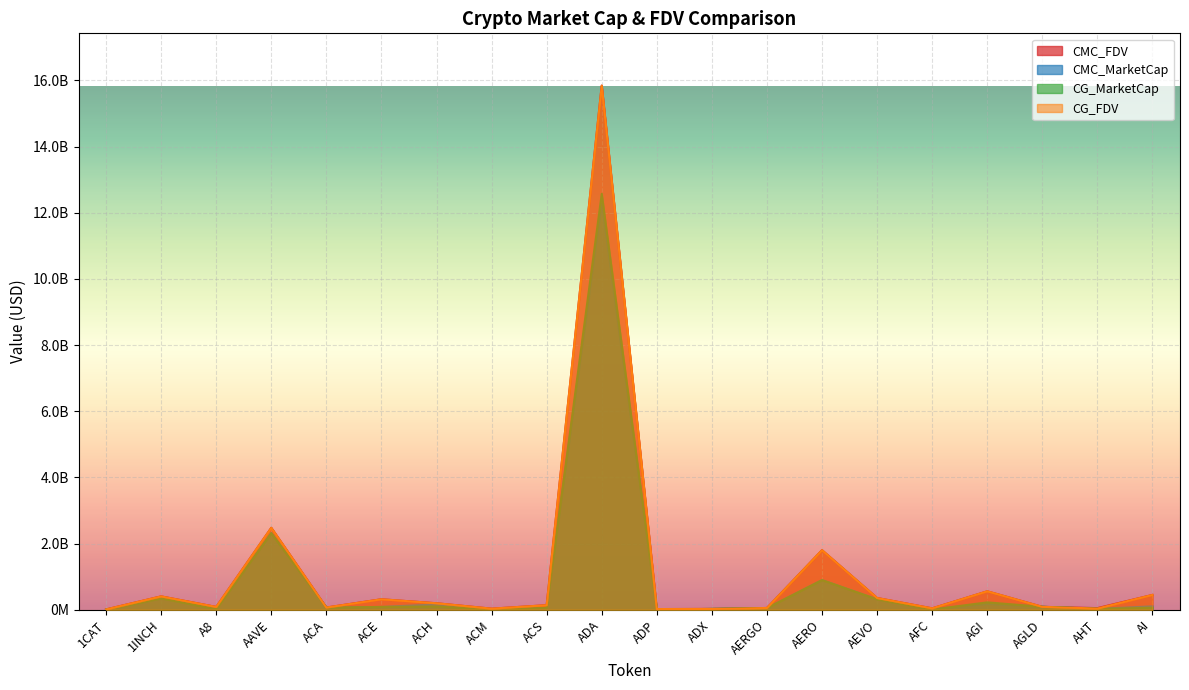

What is the difference between the highest and lowest values at AGLD?

92279.3